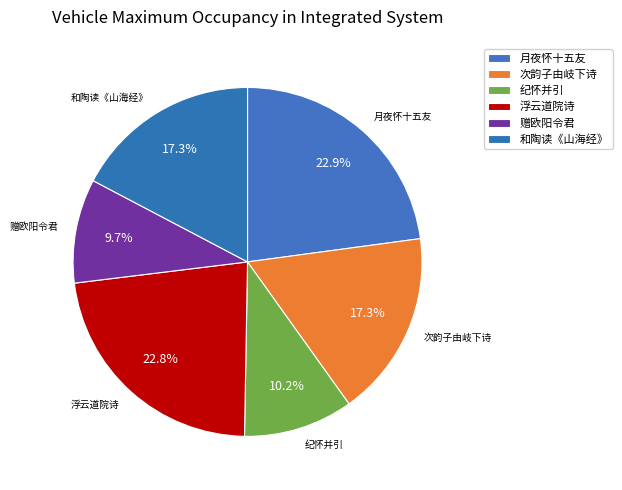

How many slices are in this pie chart?

6